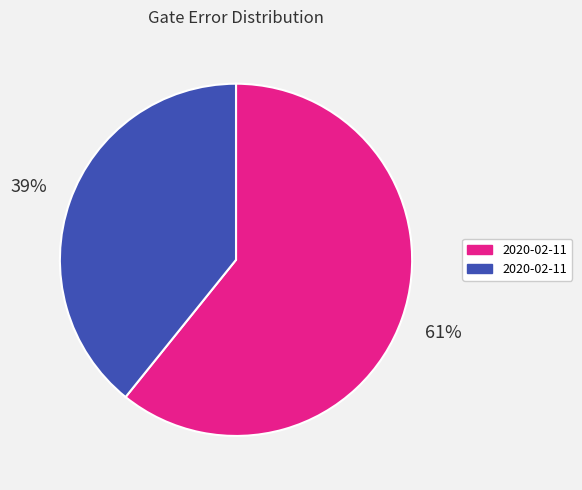

To the nearest percent, what is the difference between the largest and smallest slice percentages?

22%